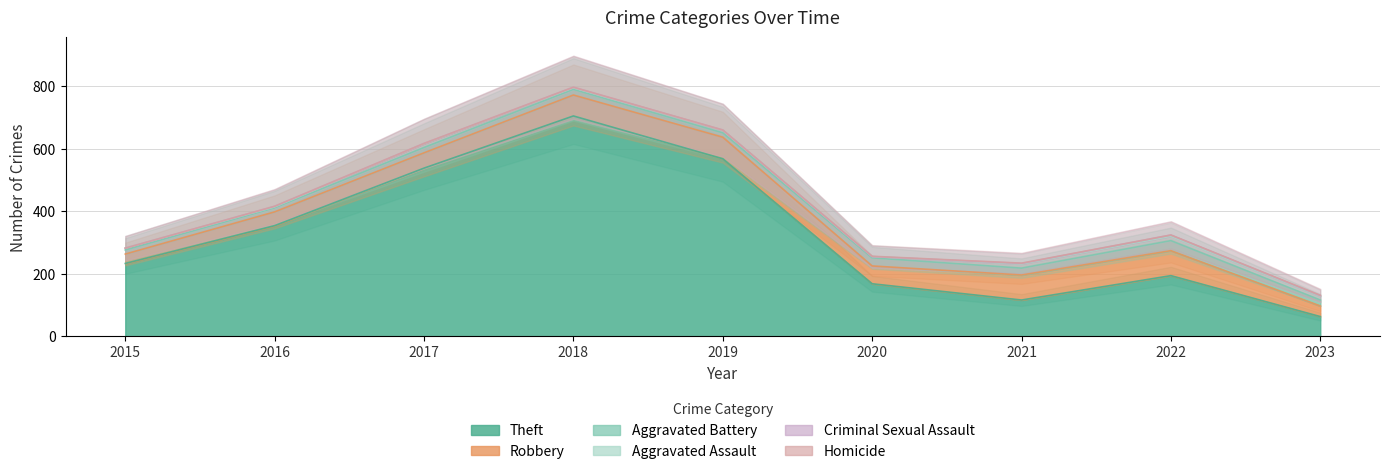

Is it true that Theft equals 354 at 2016?

True